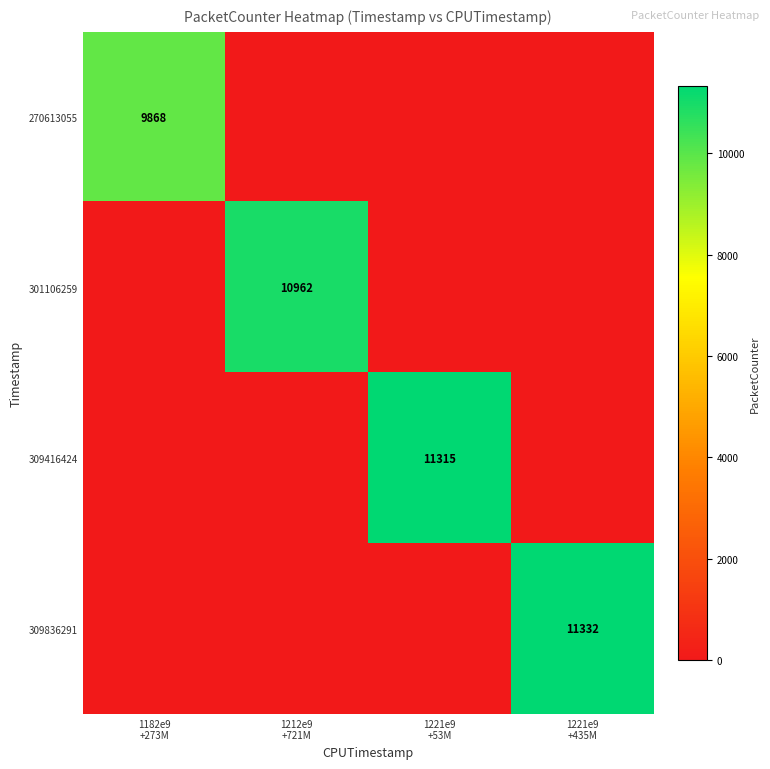

What is the maximum value for 270613055?

9868